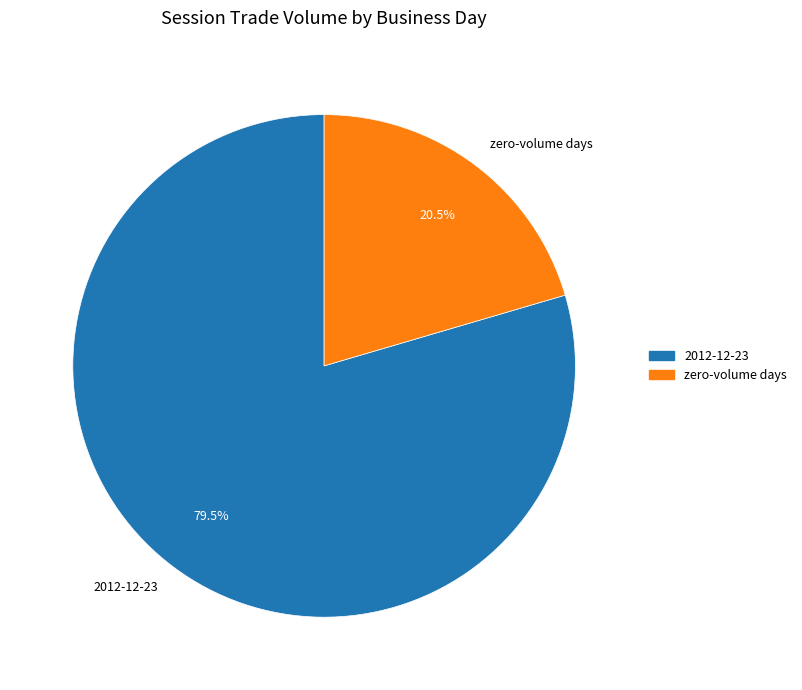

How many segments does this pie chart have?

2